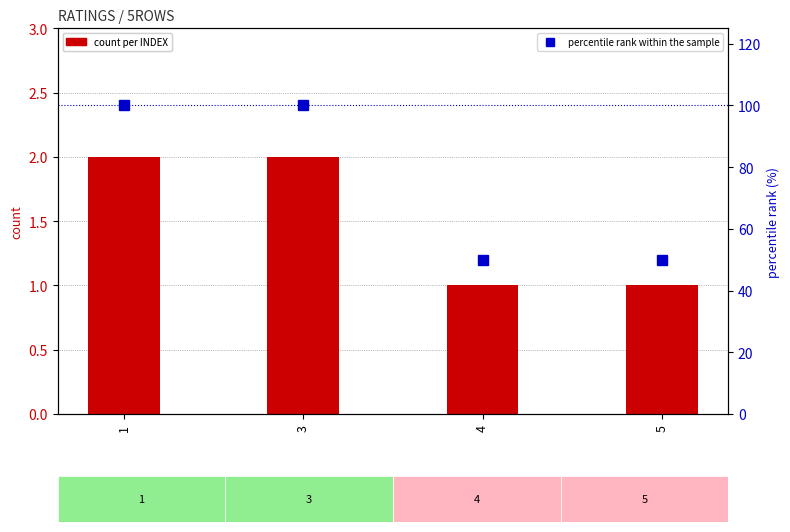

What is the maximum value for count per INDEX?

2